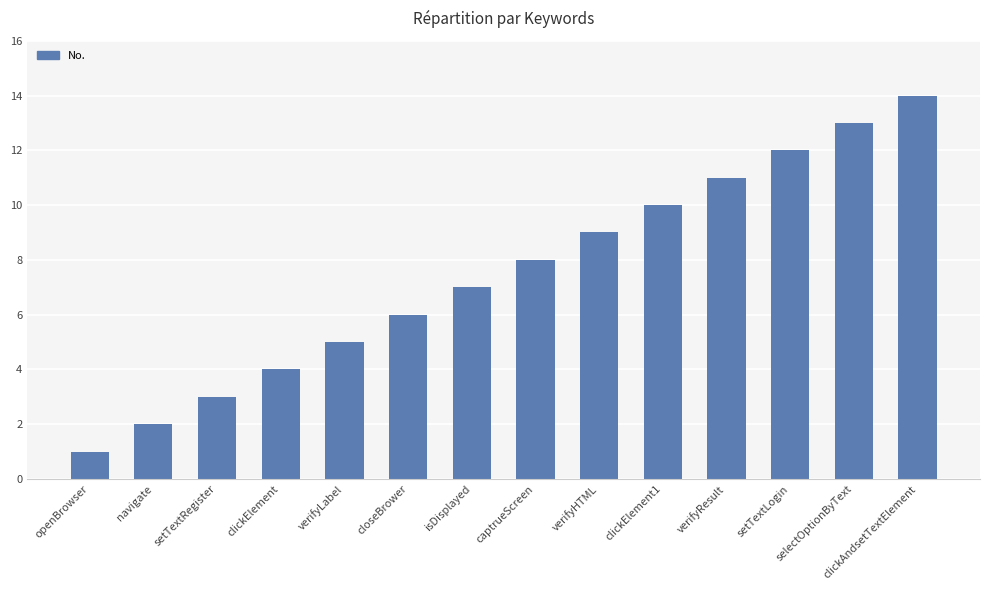

What is the smallest value displayed?

1